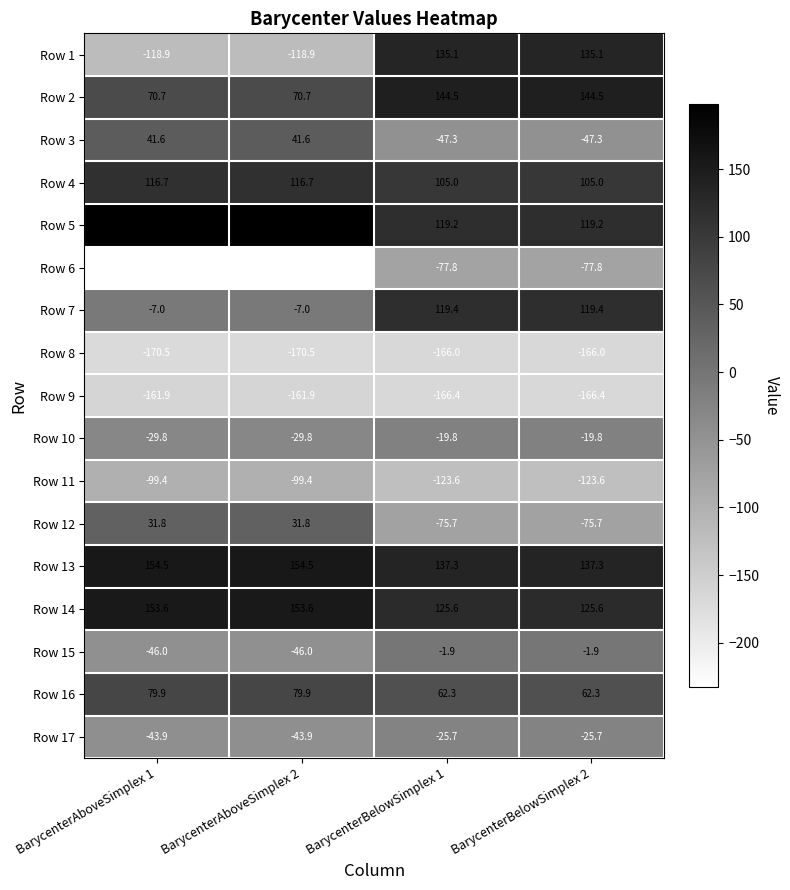

What is the difference between the highest and lowest values at BarycenterBelowSimplex 1?

310.9